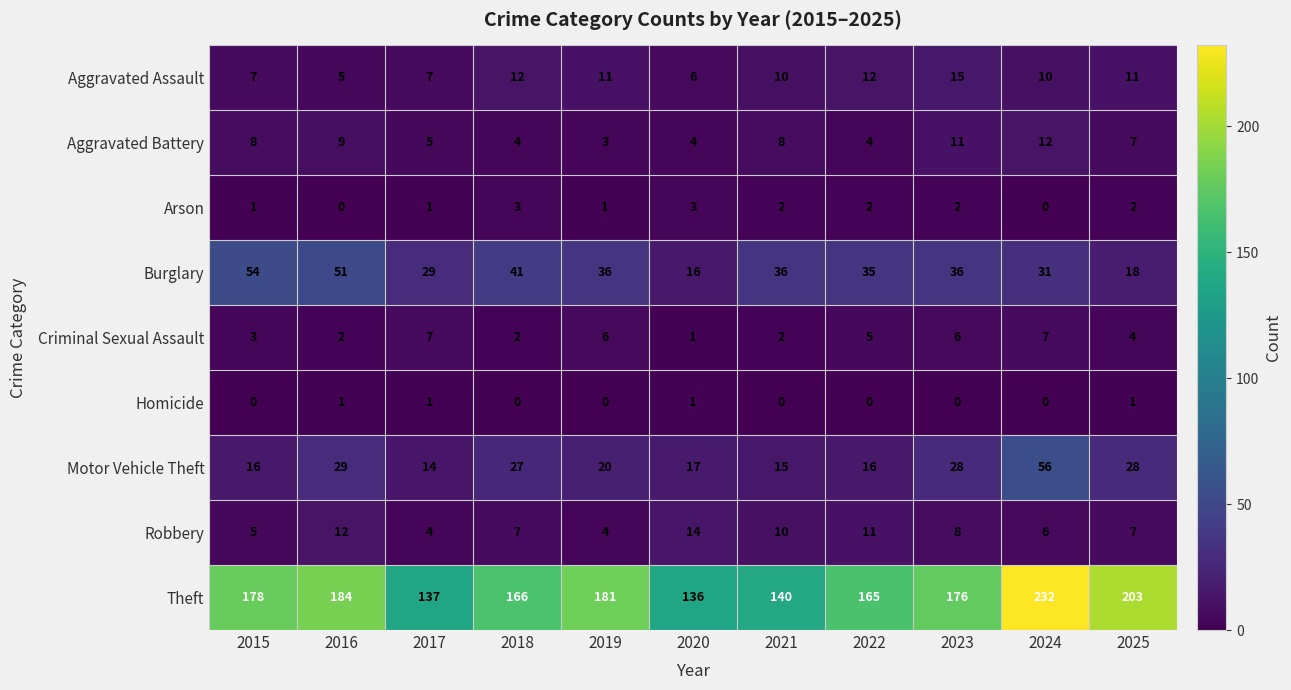

Which series changed the most between 2017 and 2019?

Theft